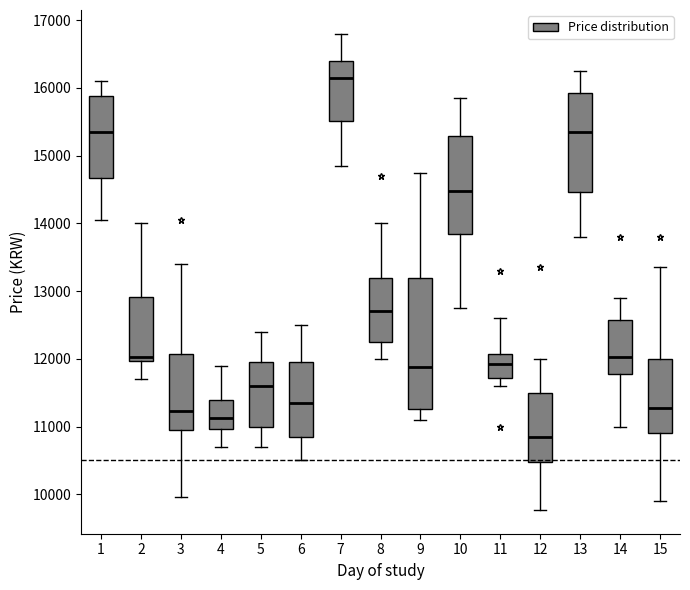

Which box has the highest median line?

7